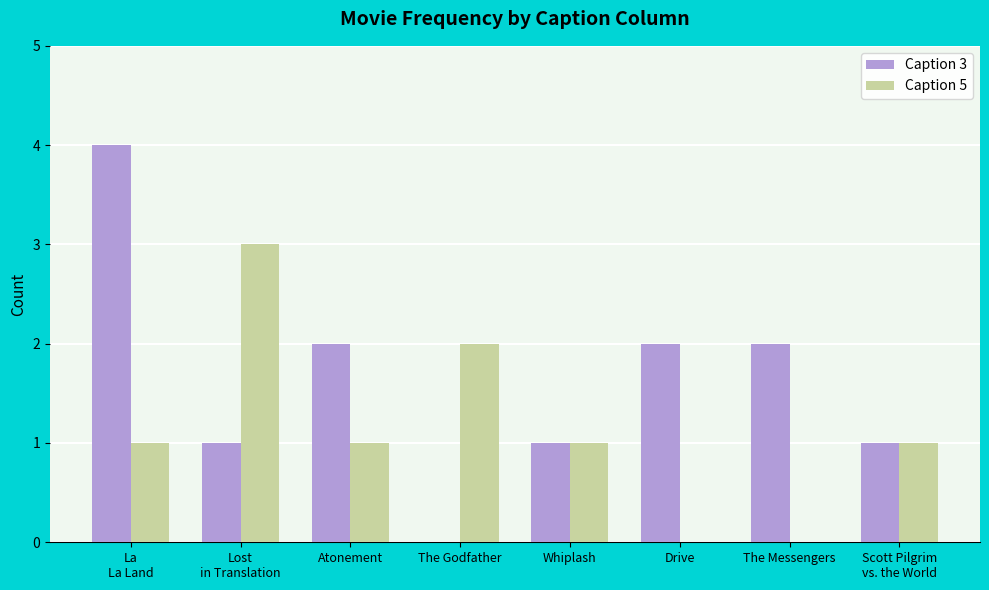

Which series has the largest total across all categories?

Caption 3